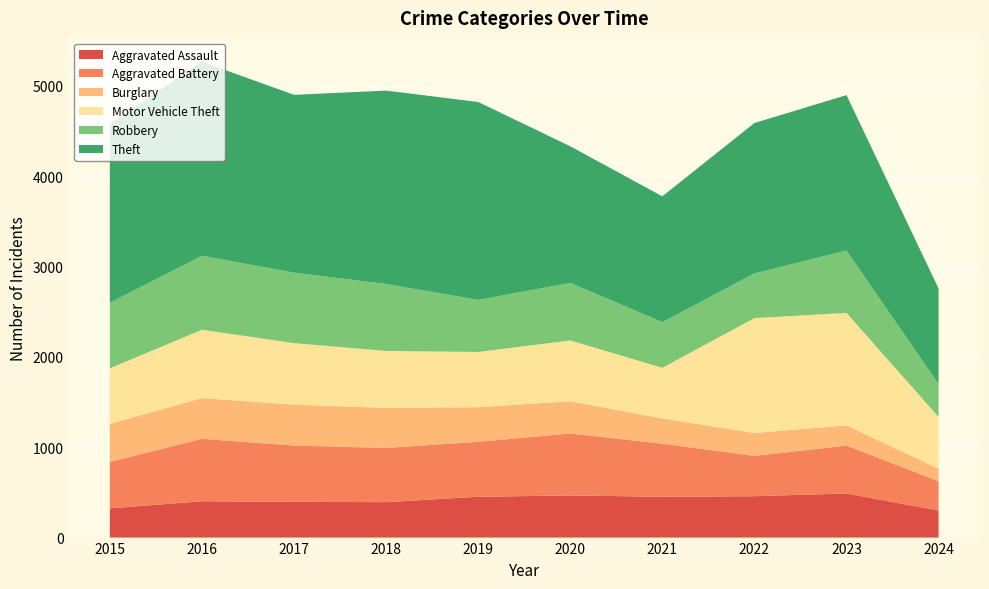

Reading left to right, extract all data points from this chart.

Aggravated Assault: 2015=323	2016=402	2017=396	2018=392	2019=452	2020=466	2021=452	2022=458	2023=488	2024=299
Aggravated Battery: 2015=515	2016=691	2017=623	2018=600	2019=608	2020=686	2021=587	2022=446	2023=530	2024=325
Burglary: 2015=421	2016=451	2017=453	2018=443	2019=383	2020=357	2021=280	2022=253	2023=224	2024=139
Motor Vehicle Theft: 2015=614	2016=756	2017=680	2018=631	2019=611	2020=673	2021=560	2022=1272	2023=1245	2024=572
Robbery: 2015=726	2016=819	2017=780	2018=741	2019=577	2020=637	2021=506	2022=495	2023=690	2024=365
Theft: 2015=1981	2016=2148	2017=1968	2018=2140	2019=2190	2020=1512	2021=1392	2022=1664	2023=1720	2024=1057